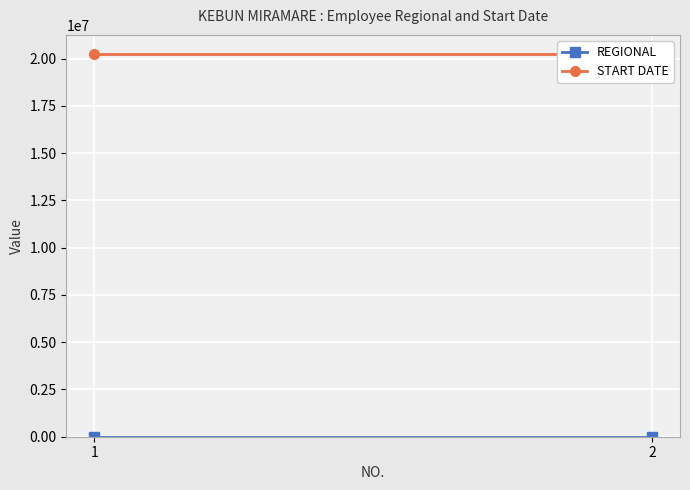

Which series has the widest spread of values?

REGIONAL